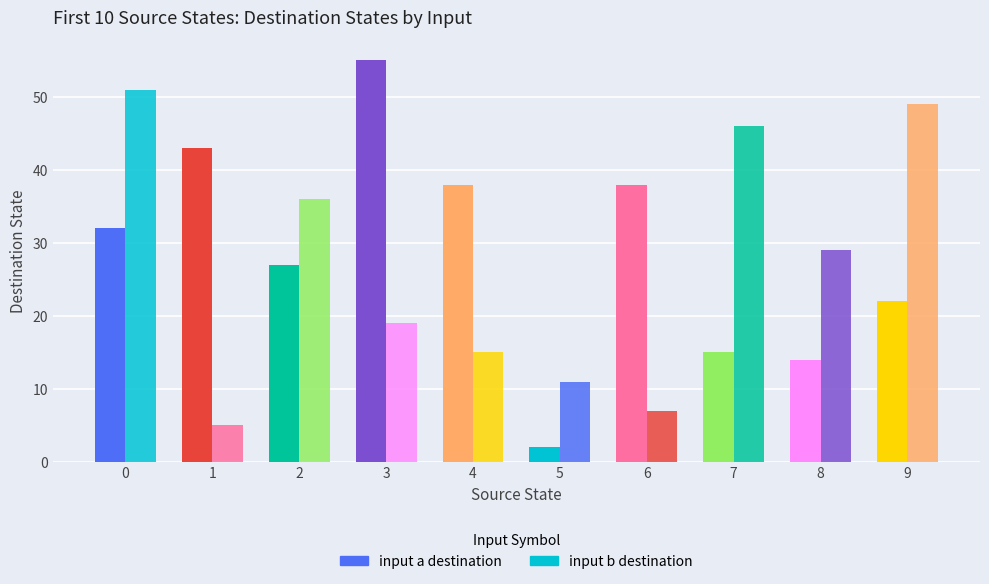

How many distinct data groups are displayed?

2